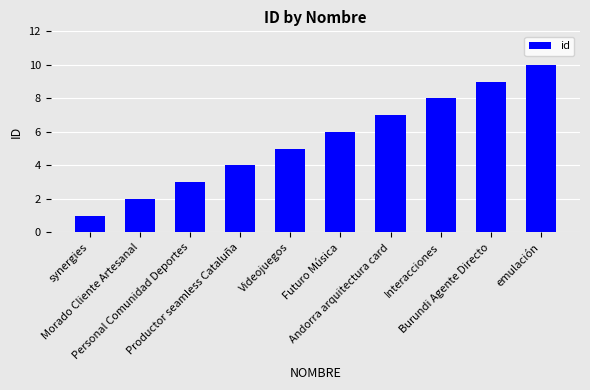

What is the difference between the values at Productor seamless Cataluña and Interacciones?

4